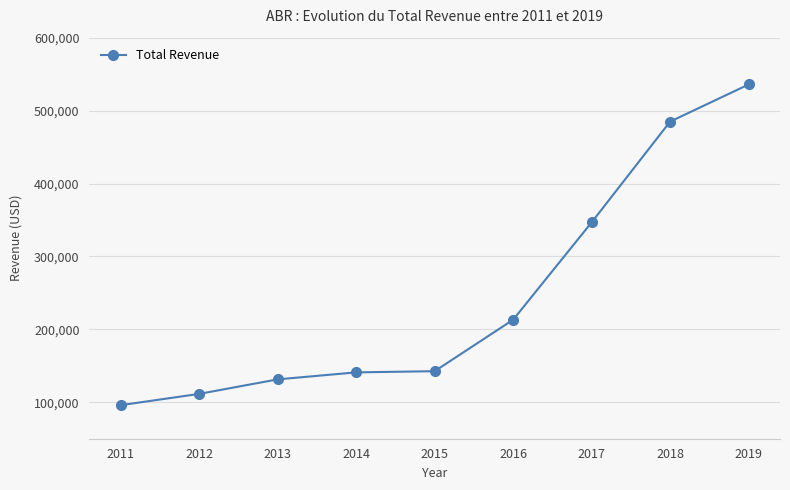

What is the average value?

244789